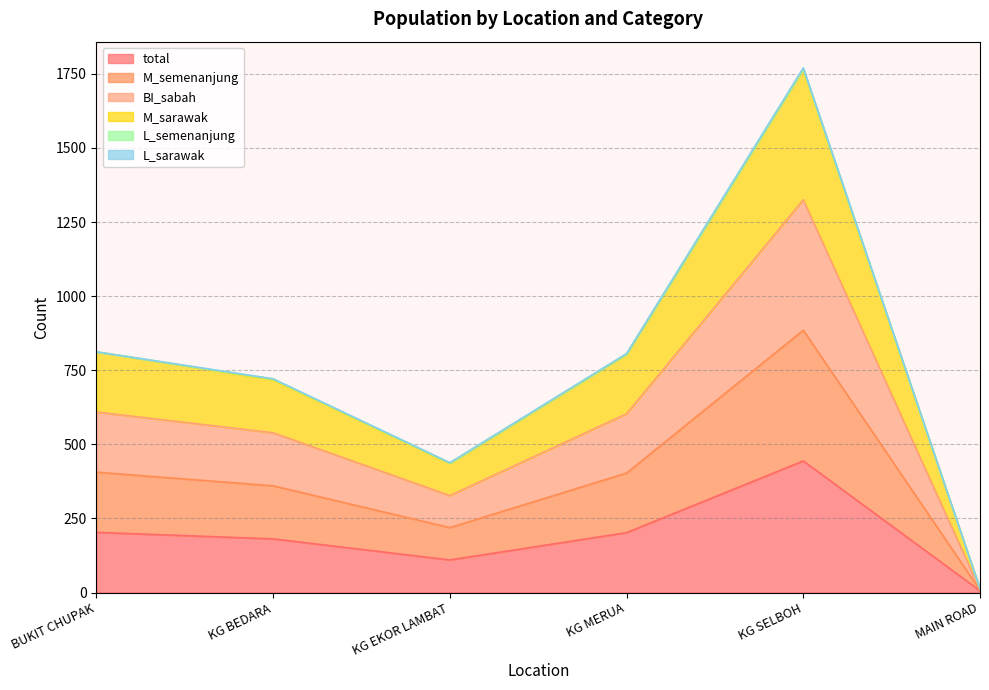

The value of M_semenanjung at MAIN ROAD is 12. True or false?

True